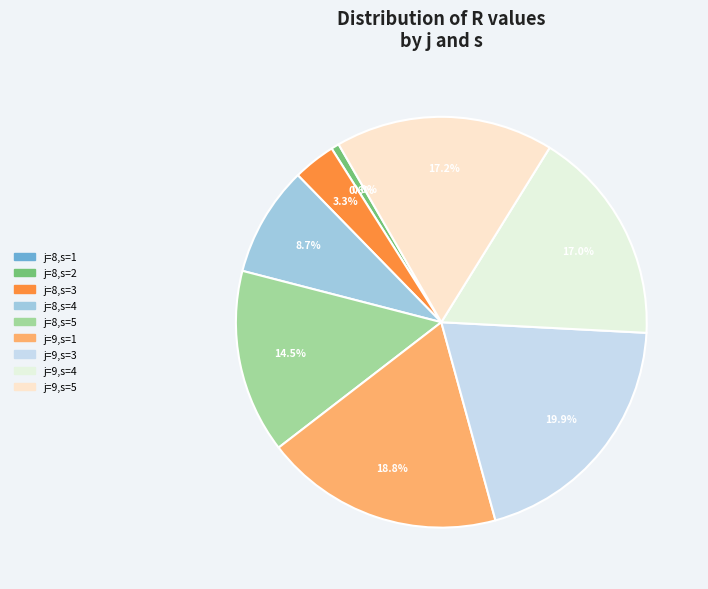

The j=8,s=4 slice represents 23% of the pie. True or false?

False